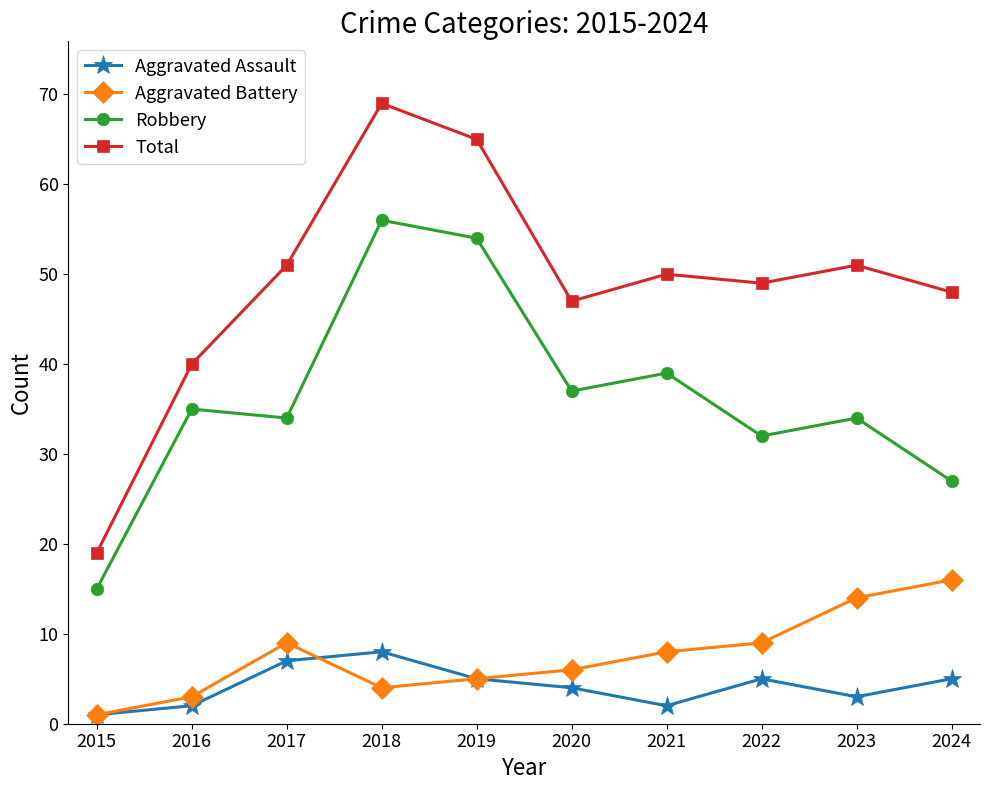

The Aggravated Assault series shows 12 at 2017. True or false?

False